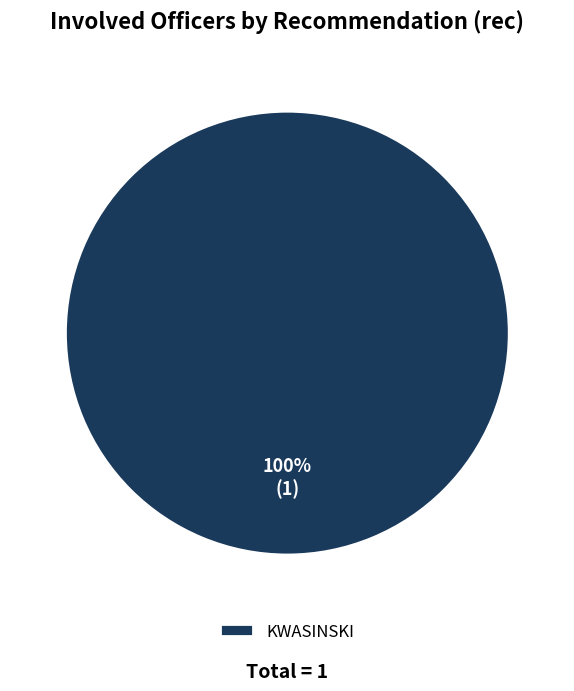

How many slices are in this pie chart?

1